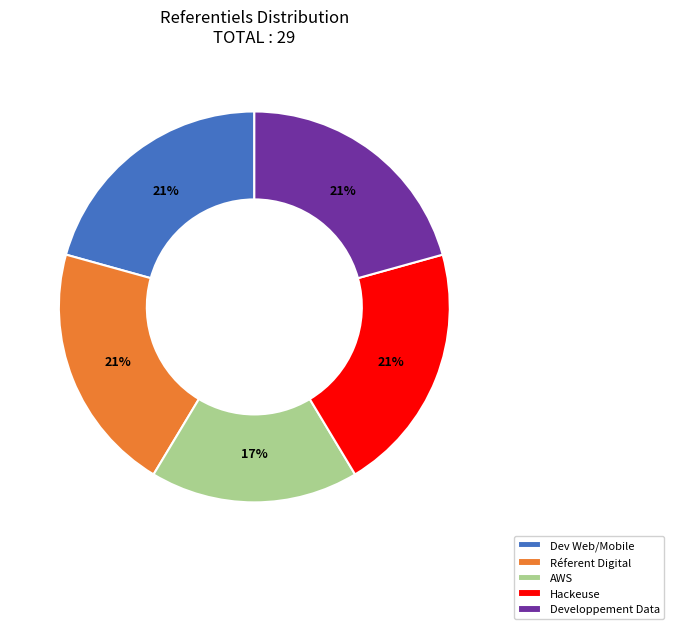

Between AWS and Hackeuse, which is larger?

Hackeuse